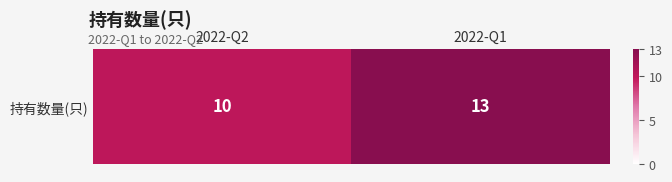

Read the value at 2022-Q1.

13